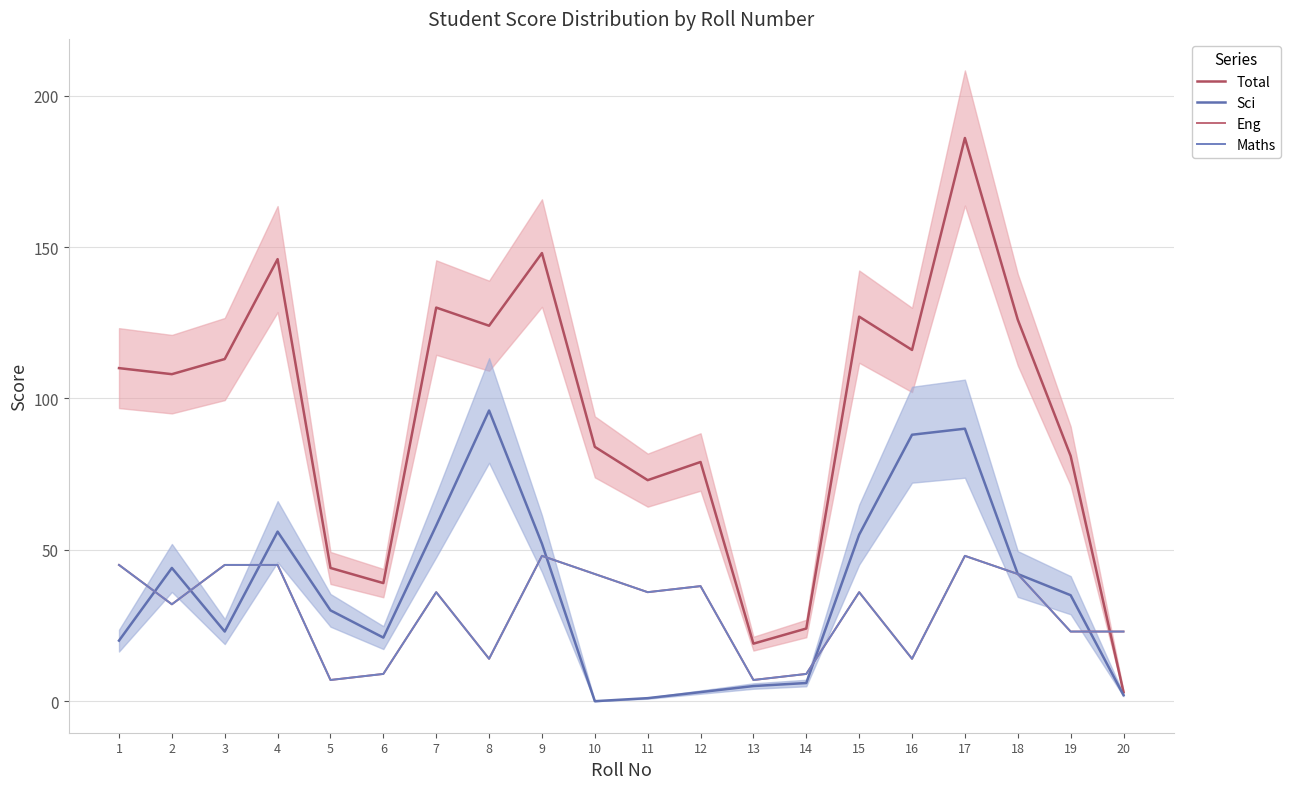

How many lines are shown in the chart?

4